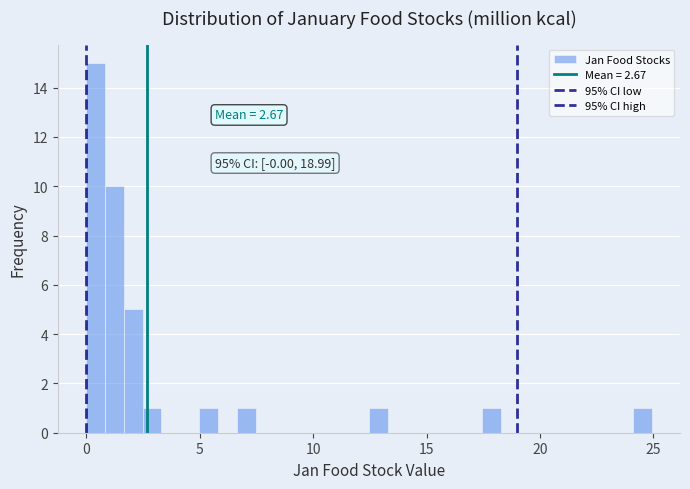

Read against the x-axis, roughly where is the centre of the tallest bar?

0.5